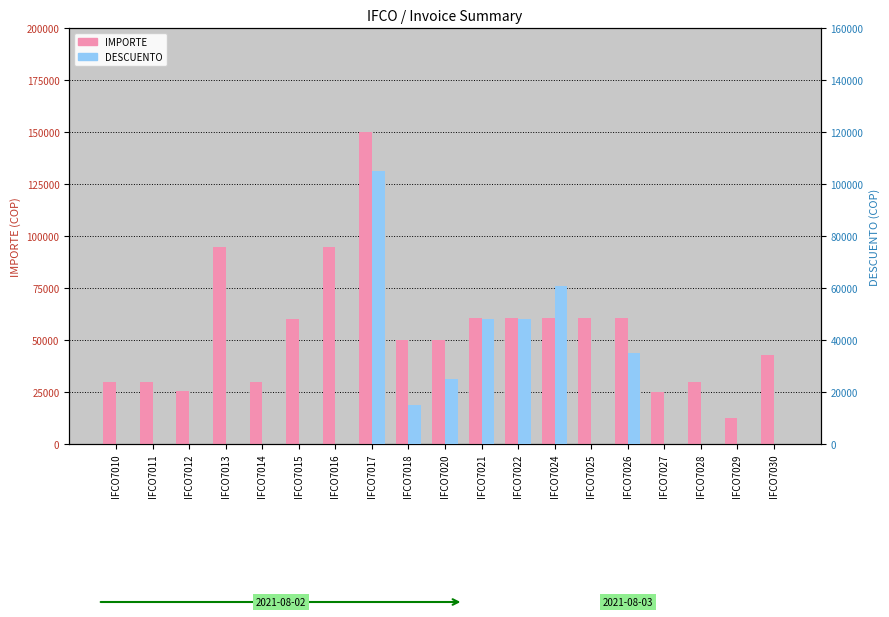

At which category does the chart reach its peak across all series?

IFCO7017